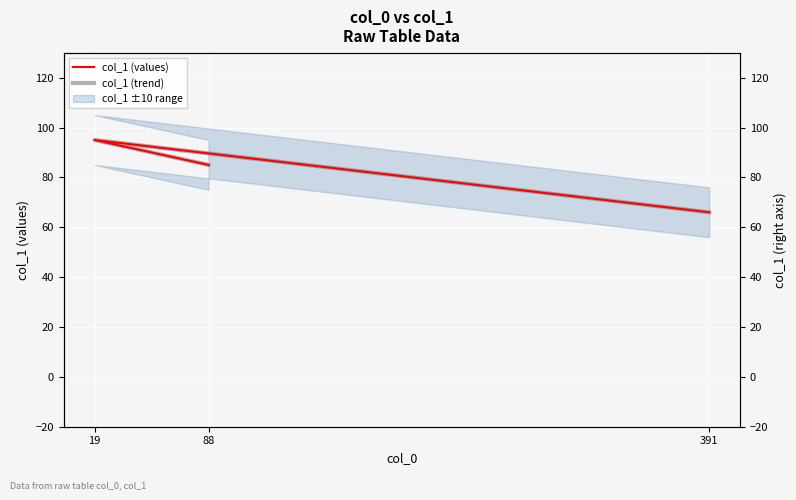

Where does the col_1 (values) series first go above 85?

19